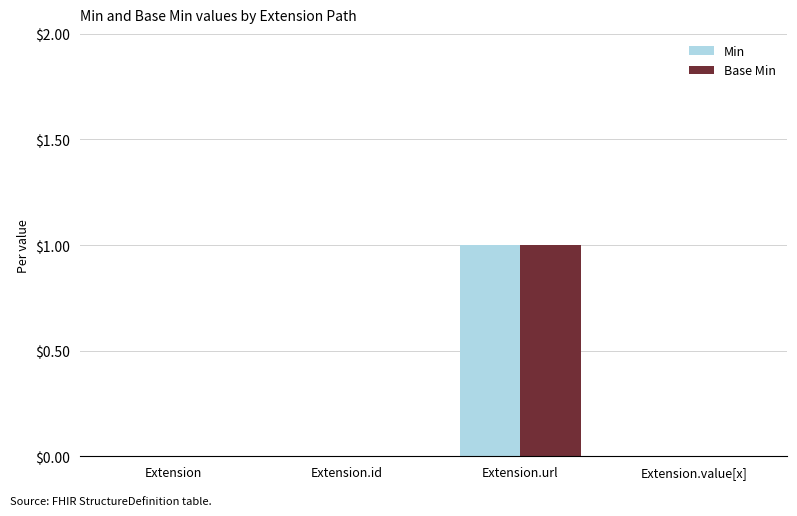

Is it true that Min equals 0 at Extension?

True